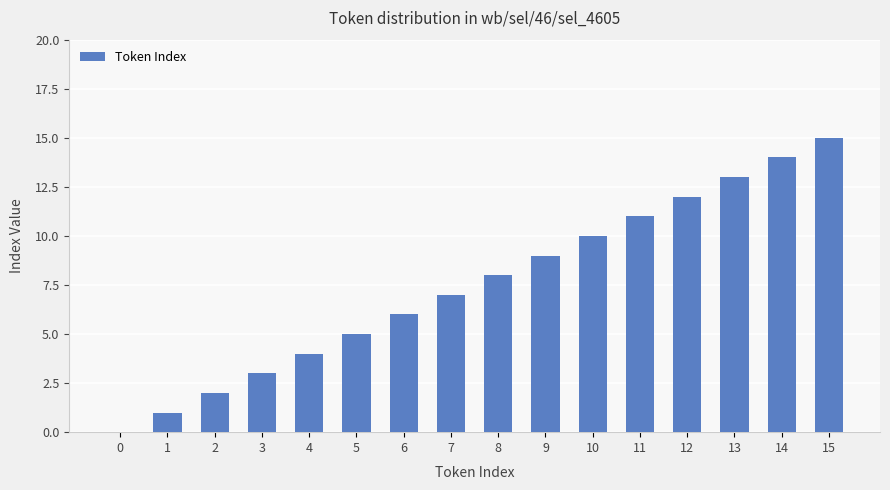

What is the change in value from 8 to 9?

+1